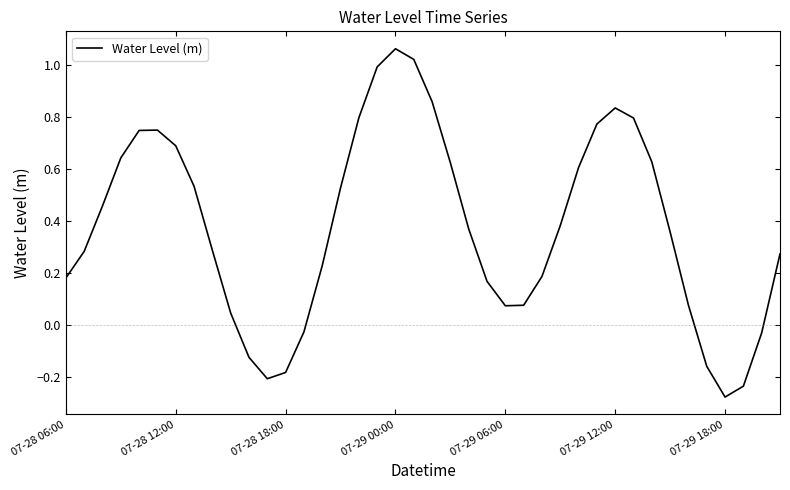

Count the number of values greater than 0.

32